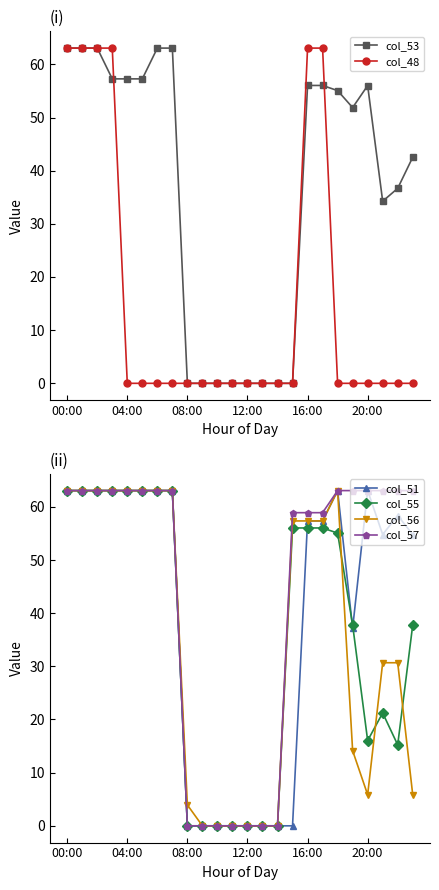

True or false: col_57 and col_51 intersect in this chart.

False